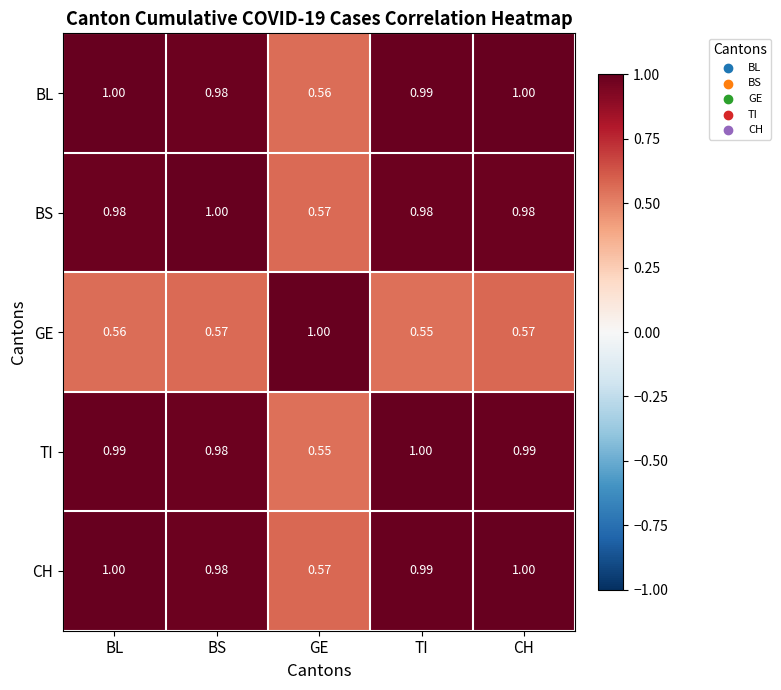

At which label does CH reach its minimum?

GE